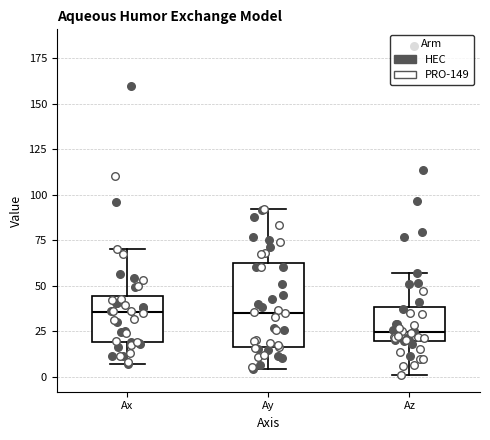

Reading left to right, transcribe this box plot: for each box, give where its median line is, the range the box spans, and where its two whiskers end, as read against the y-axis. The values are not printed on the chart, so give them approximately, as read against the axis.

Ax: median 35, box 20 to 45, whiskers 5 to 70
Ay: median 35, box 15 to 60, whiskers 5 to 90
Az: median 25, box 20 to 40, whiskers 0 to 55